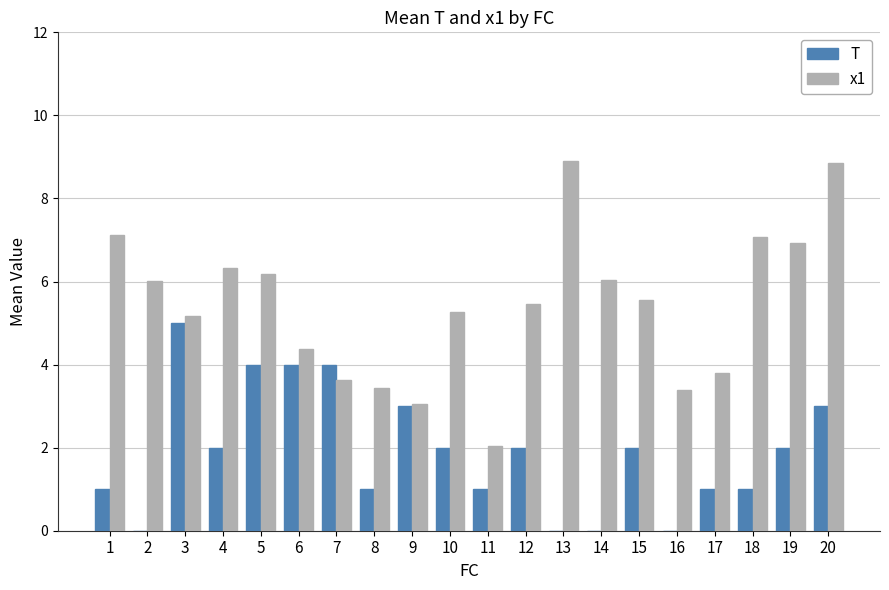

What are all the series names shown in the legend?

T, x1